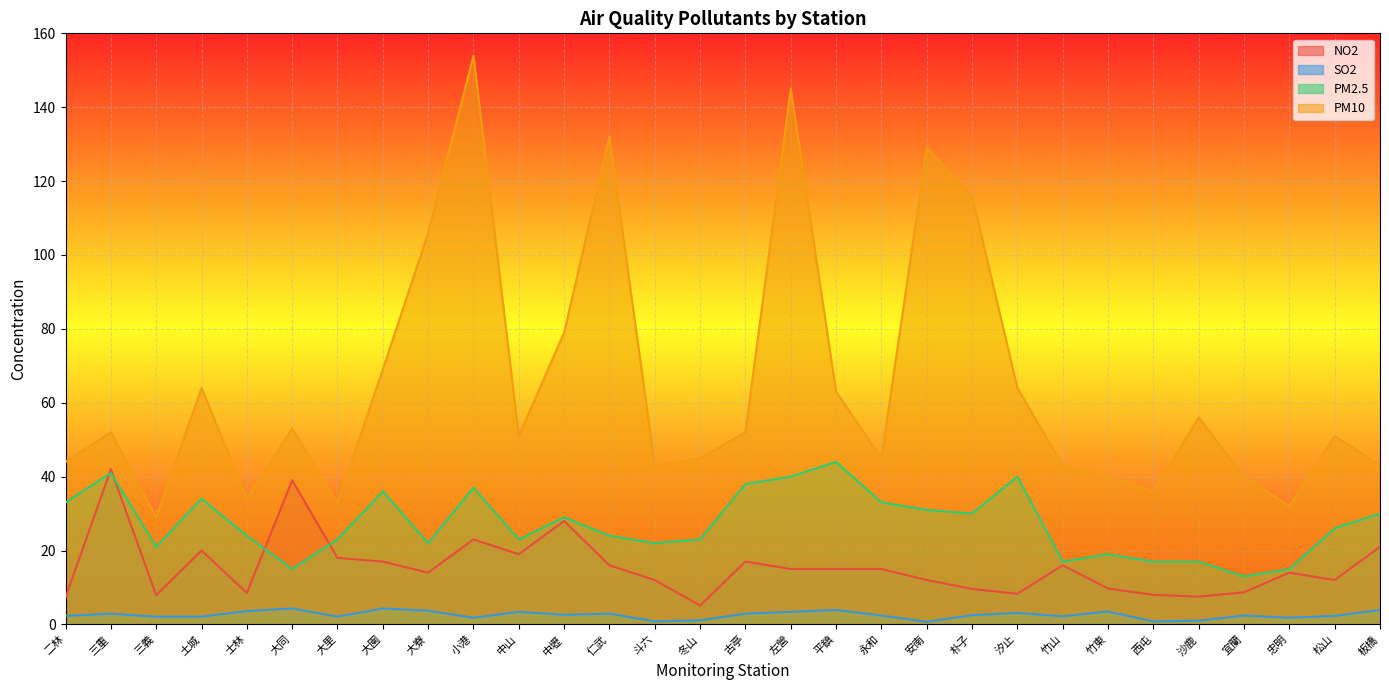

True or false: PM10 and PM2.5 intersect in this chart.

False